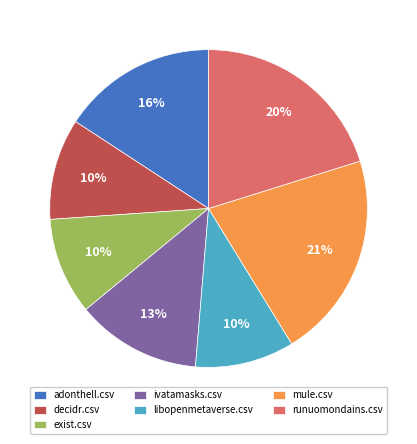

Is the sum of runuomondains.csv and libopenmetaverse.csv greater than half?

No